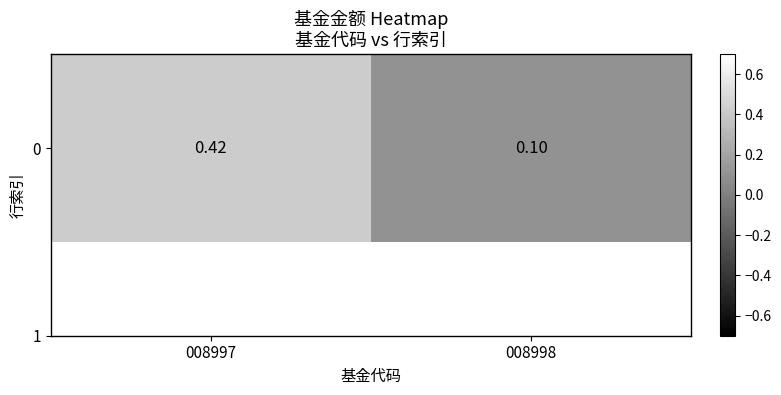

Reading left to right, transcribe all the data shown in this chart.

008997=0.4	008998=0.1